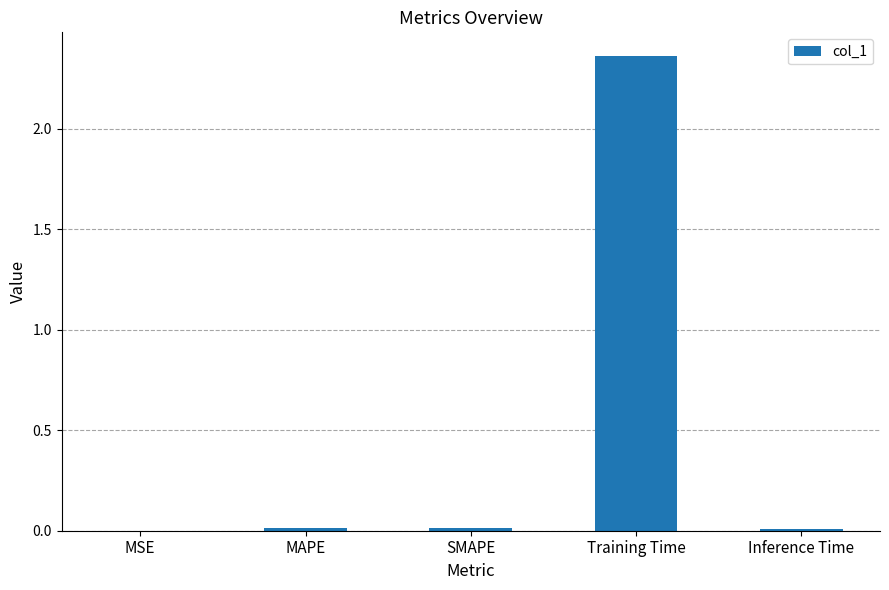

The value at MSE is 0.0. True or false?

True